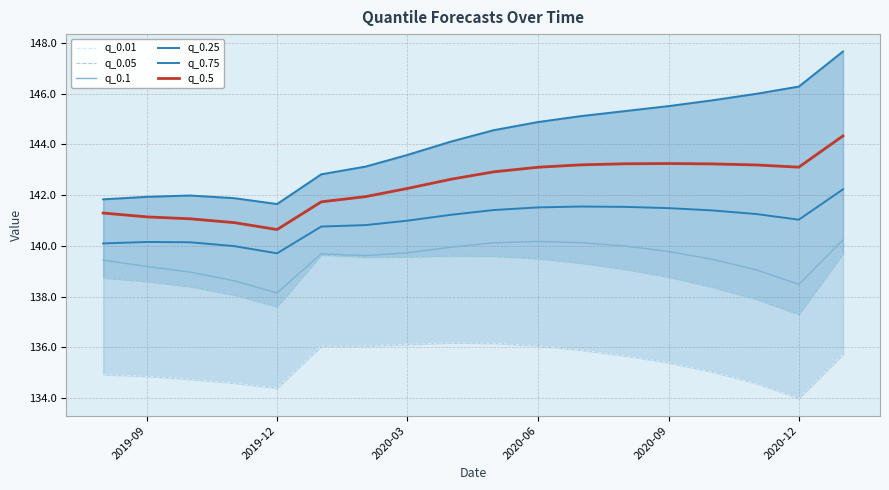

How many distinct data groups are displayed?

6